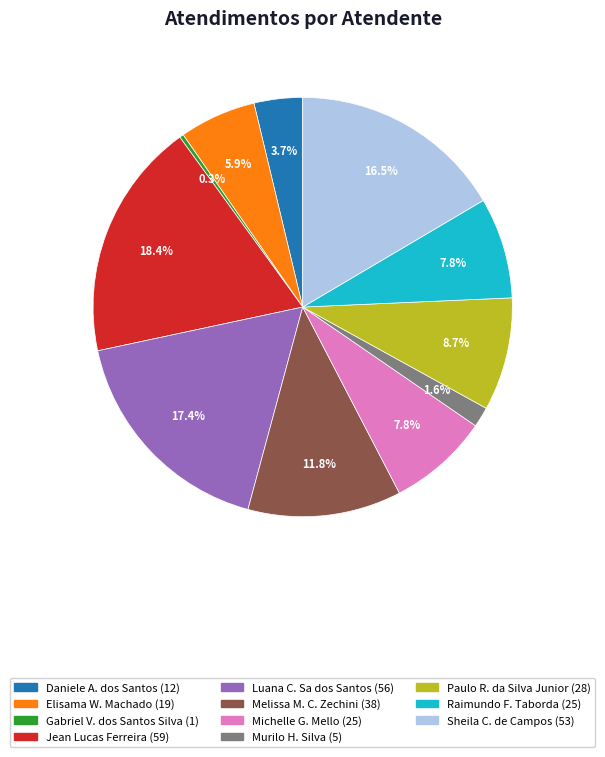

Is there any slice that represents more than half of the pie?

No